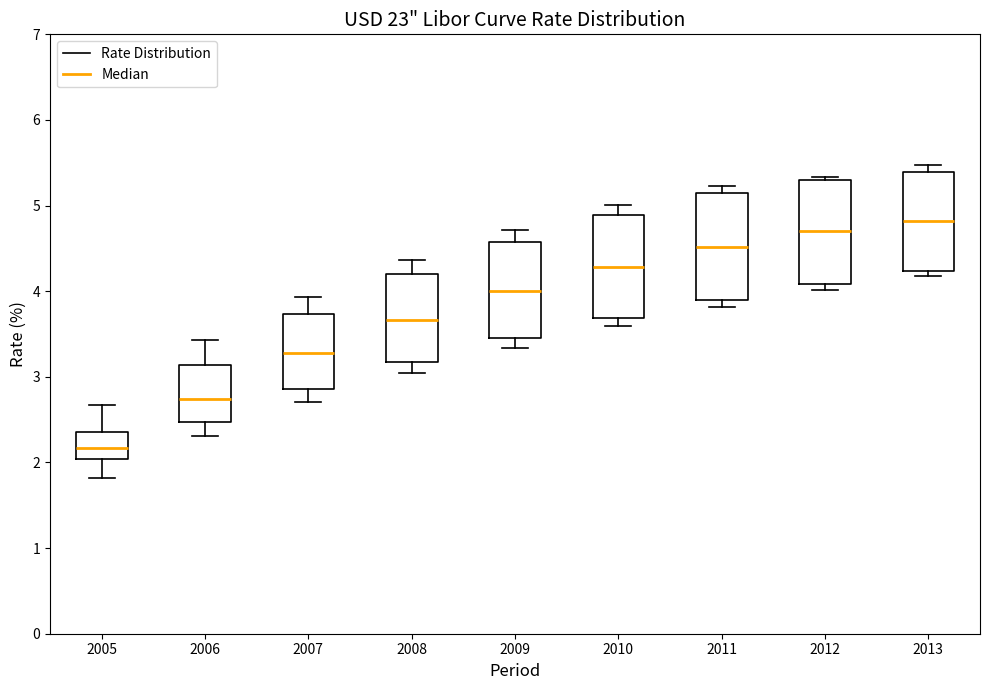

Where does the lower whisker of the box at x = 2007 end on the y-axis? The values are not printed on the chart, so give them approximately, as read against the axis.

2.7